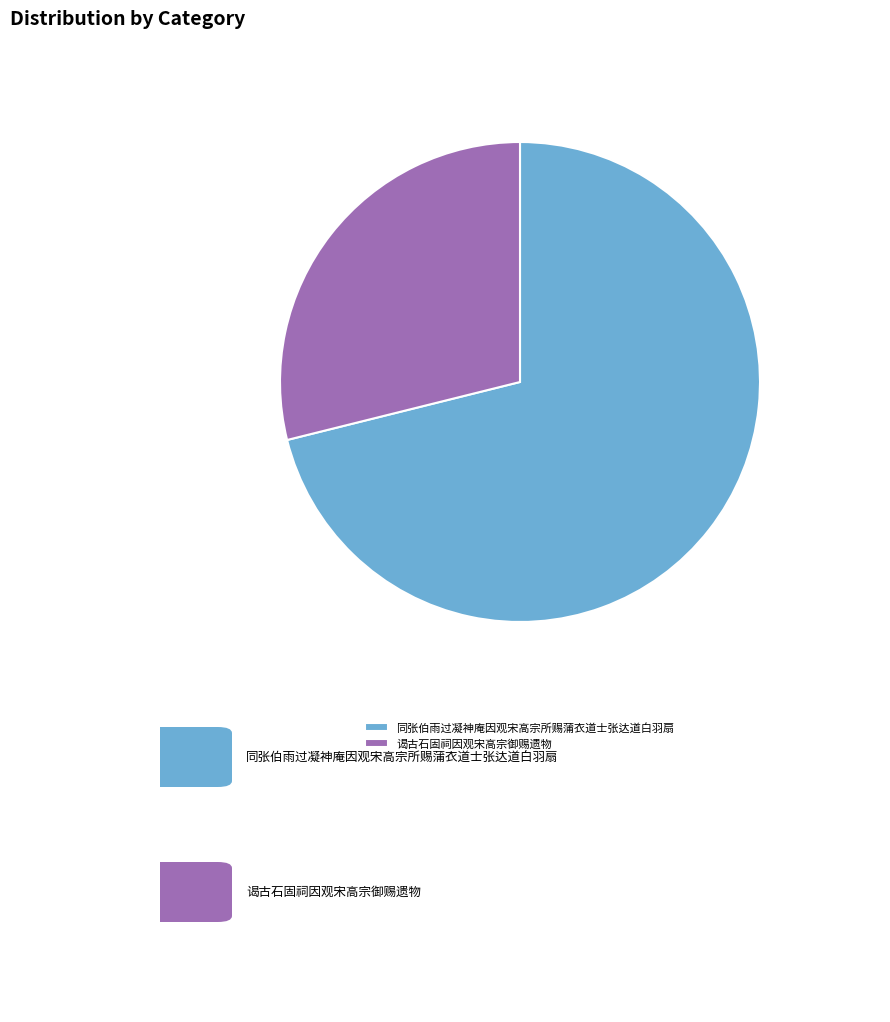

Approximately how many times larger is the value at 同张伯雨过凝神庵因观宋高宗所赐蒲衣道士张达道白羽扇 compared to 谒古石固祠因观宋高宗御赐遗物?

2.5